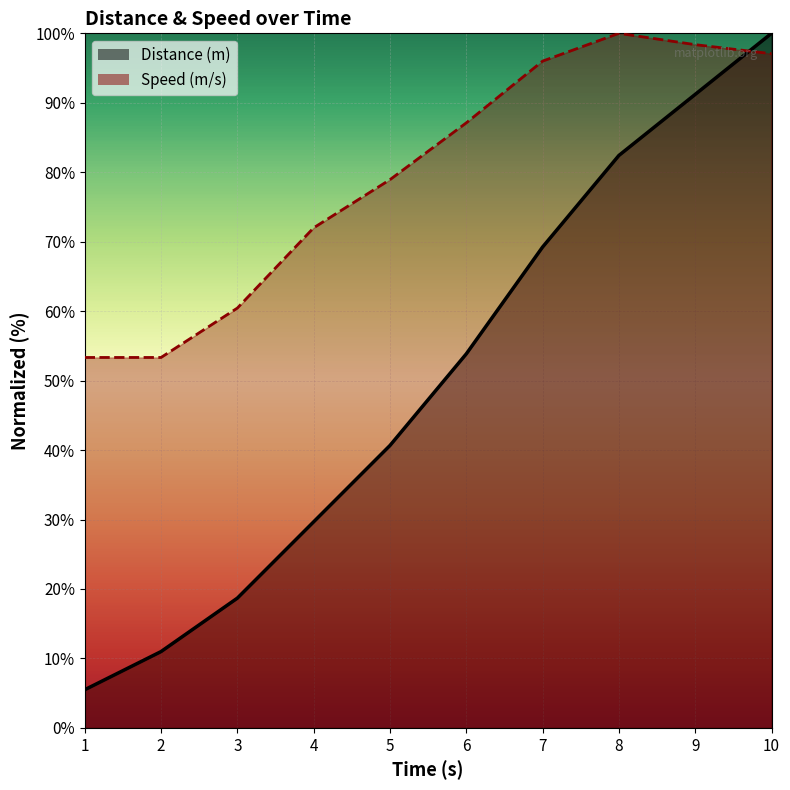

The value of Distance (m) at 10 is 172.8. True or false?

False